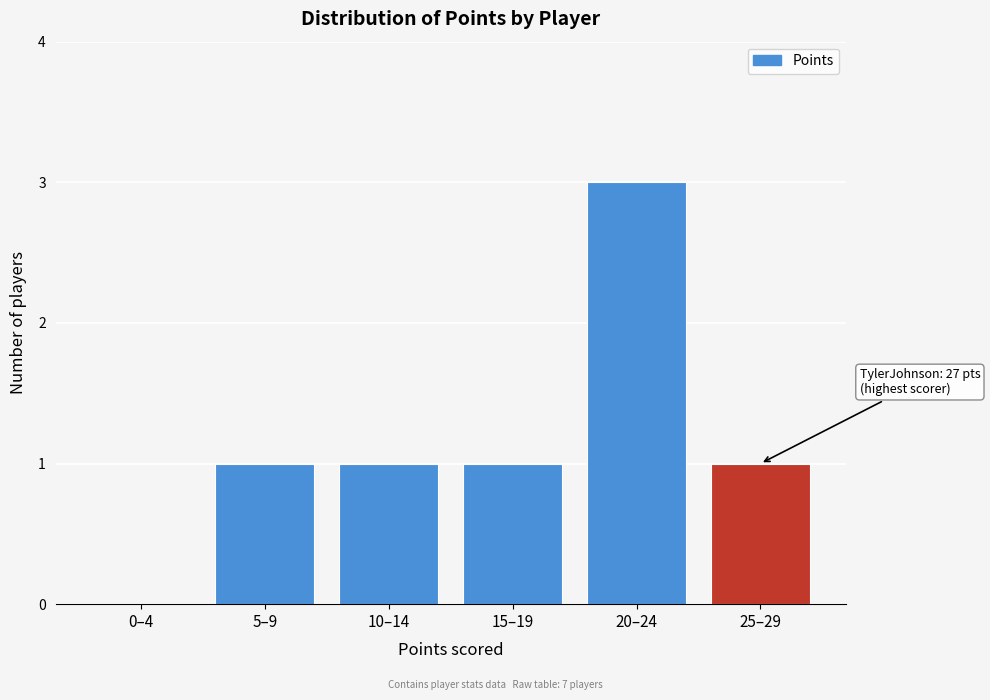

Reading left to right, extract all data points from this chart.

0–4=0	5–9=1	10–14=1	15–19=1	20–24=3	25–29=1